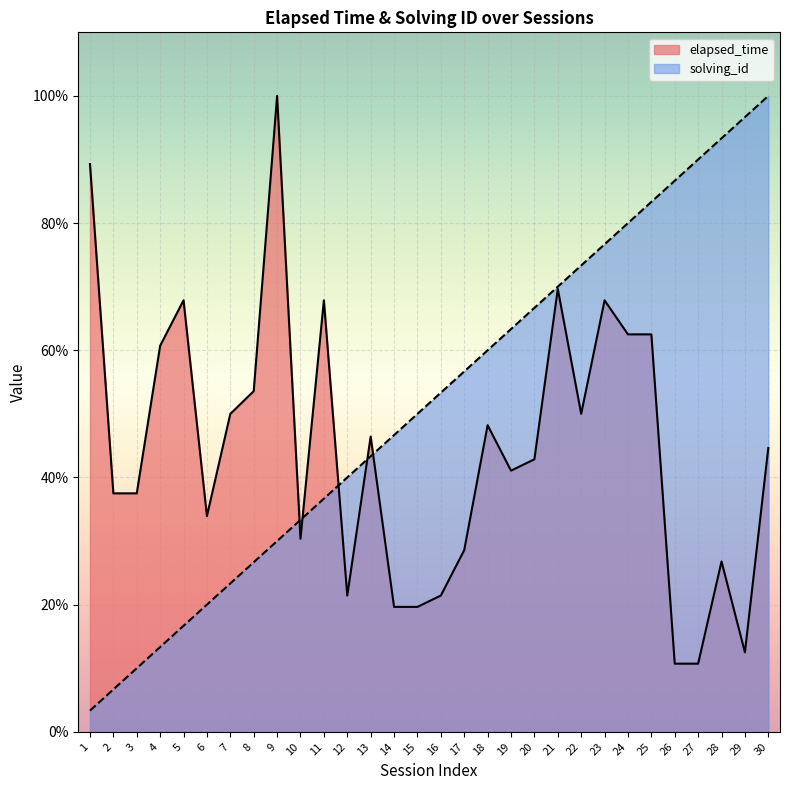

Between 12 and 19, which series saw the biggest shift?

solving_id